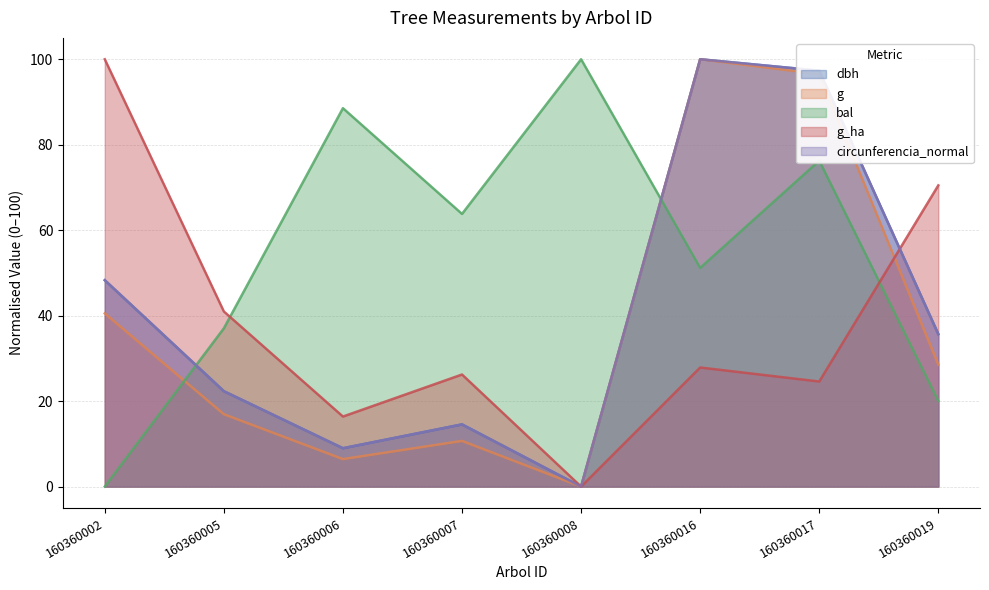

True or false: circunferencia_normal has more than 2 points higher than both neighbors.

False